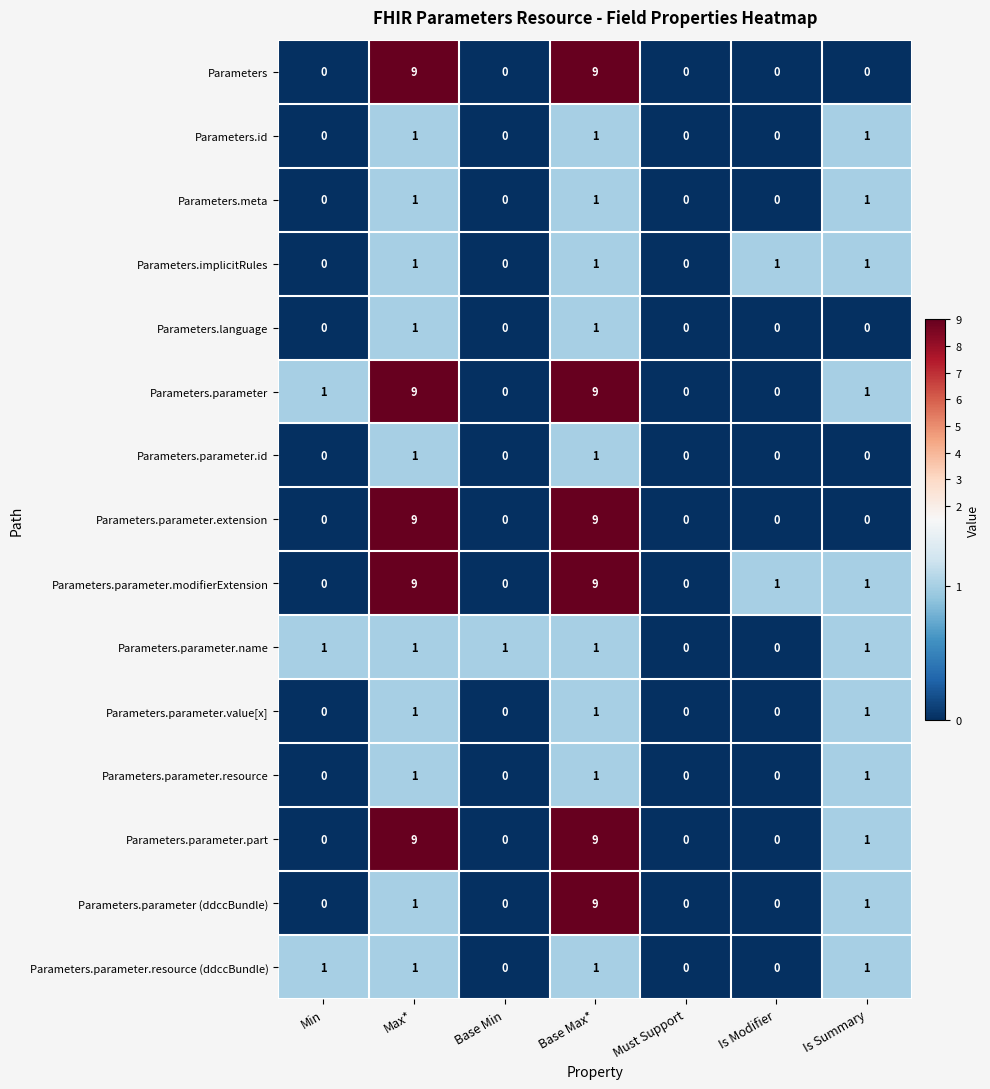

What is the average value of the Parameters.parameter.part series?

3